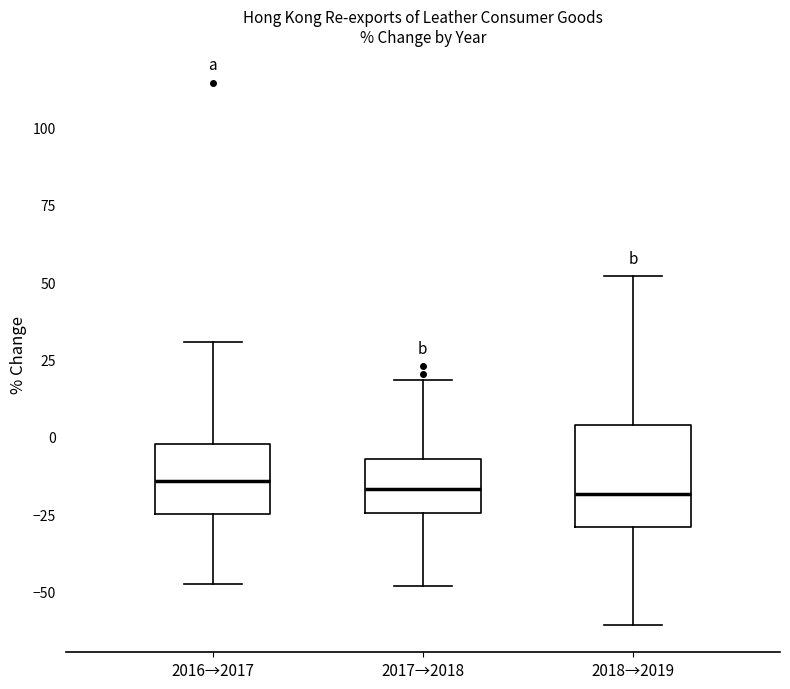

Reading left to right, transcribe this box plot: for each box, give where its median line is, the range the box spans, and where its two whiskers end, as read against the y-axis. The values are not printed on the chart, so give them approximately, as read against the axis.

2016→2017: median -15, box -25 to 0, whiskers -50 to 30
2017→2018: median -15, box -25 to -5, whiskers -50 to 20
2018→2019: median -20, box -30 to 5, whiskers -60 to 50